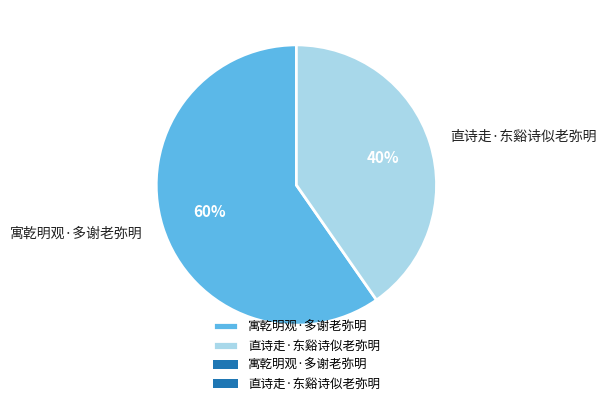

Which category has the biggest portion of the pie?

寓乾明观·多谢老弥明